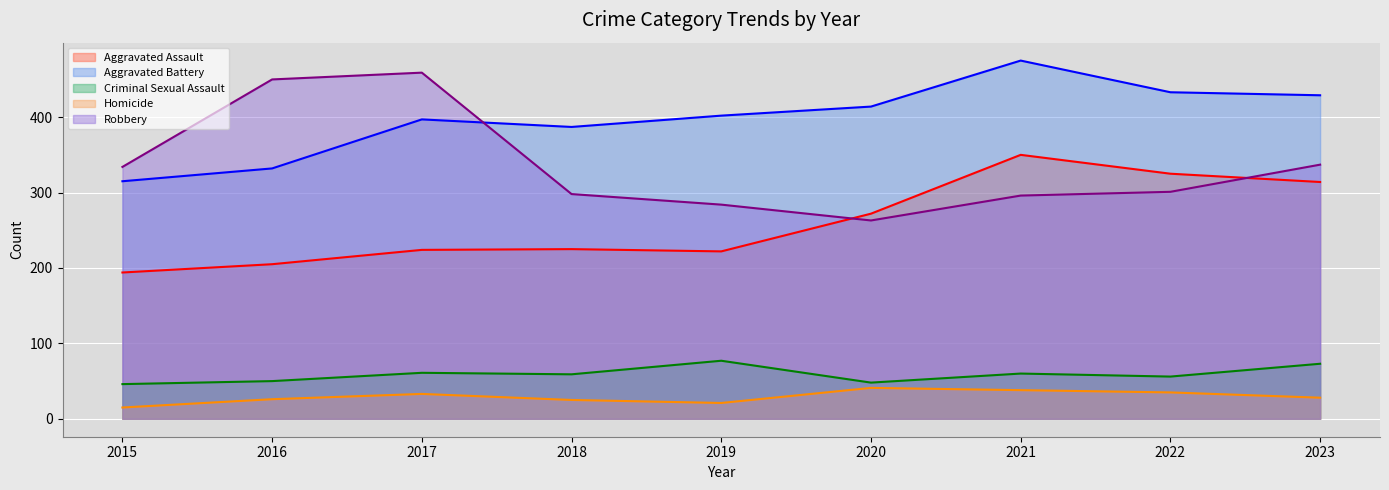

Which category has the lowest value across all series?

2015